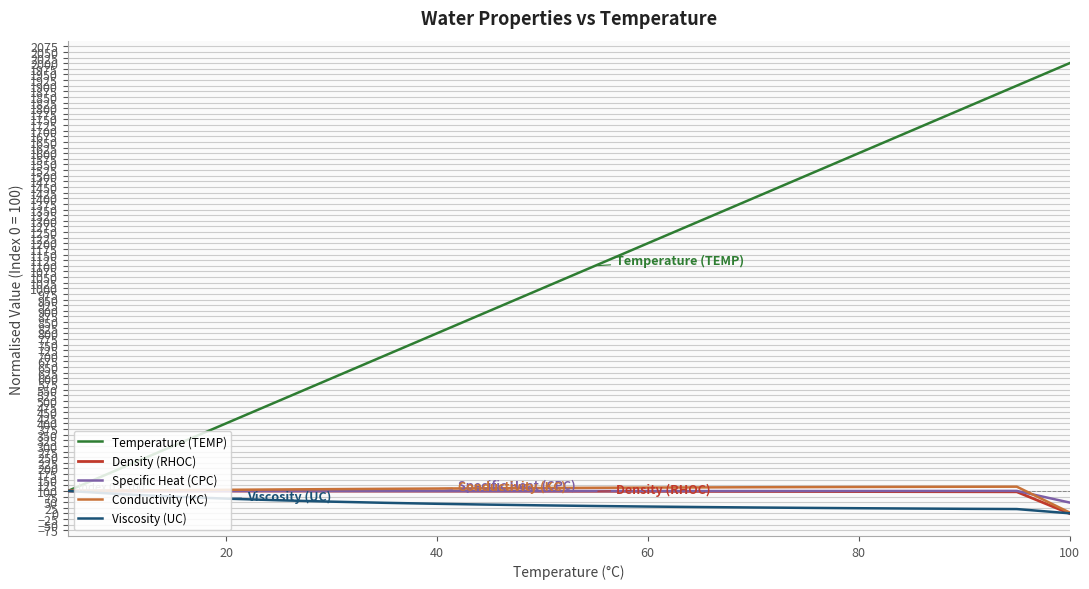

Is this an area chart (filled region under the line)?

No